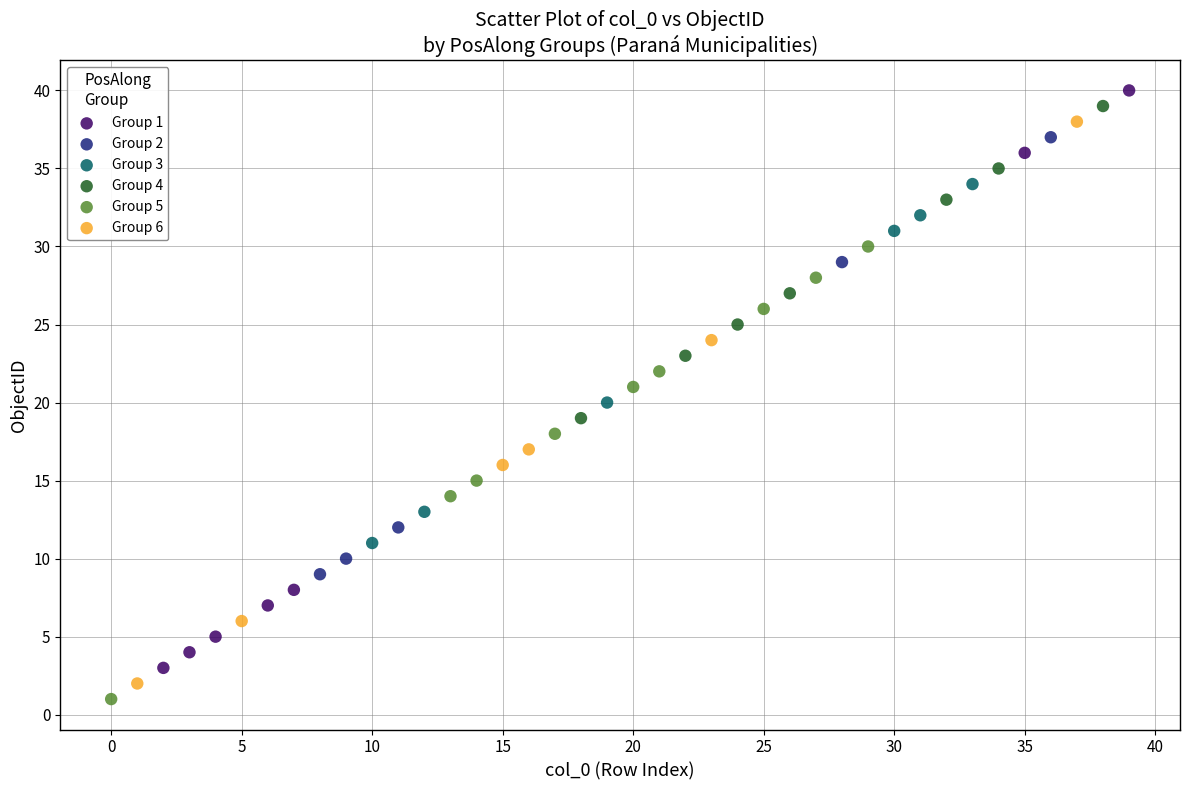

What are all the series names shown in the legend?

Group 1, Group 2, Group 3, Group 4, Group 5, Group 6